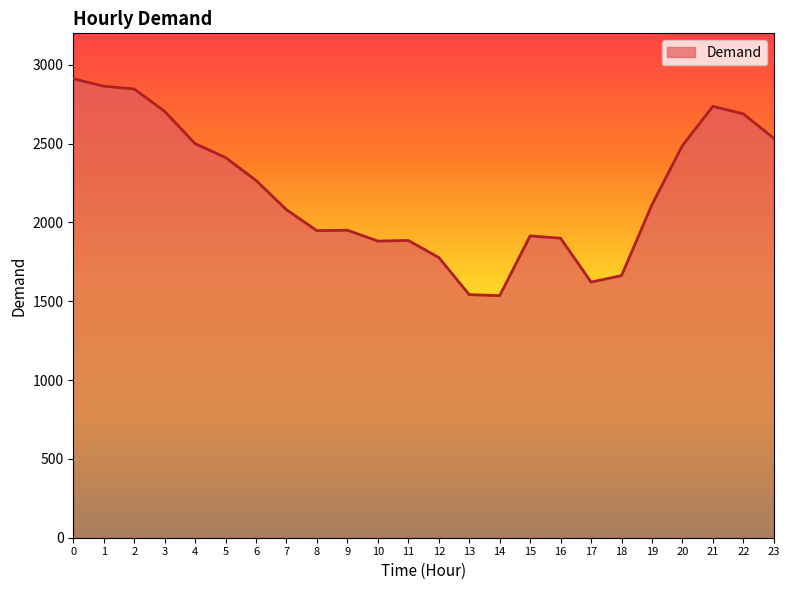

What is the smallest value displayed?

1536